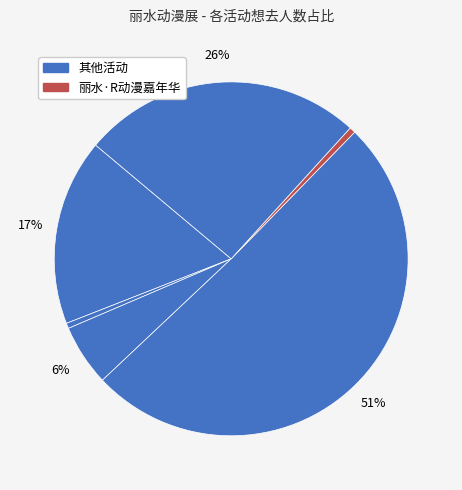

How many slices are in this pie chart?

6